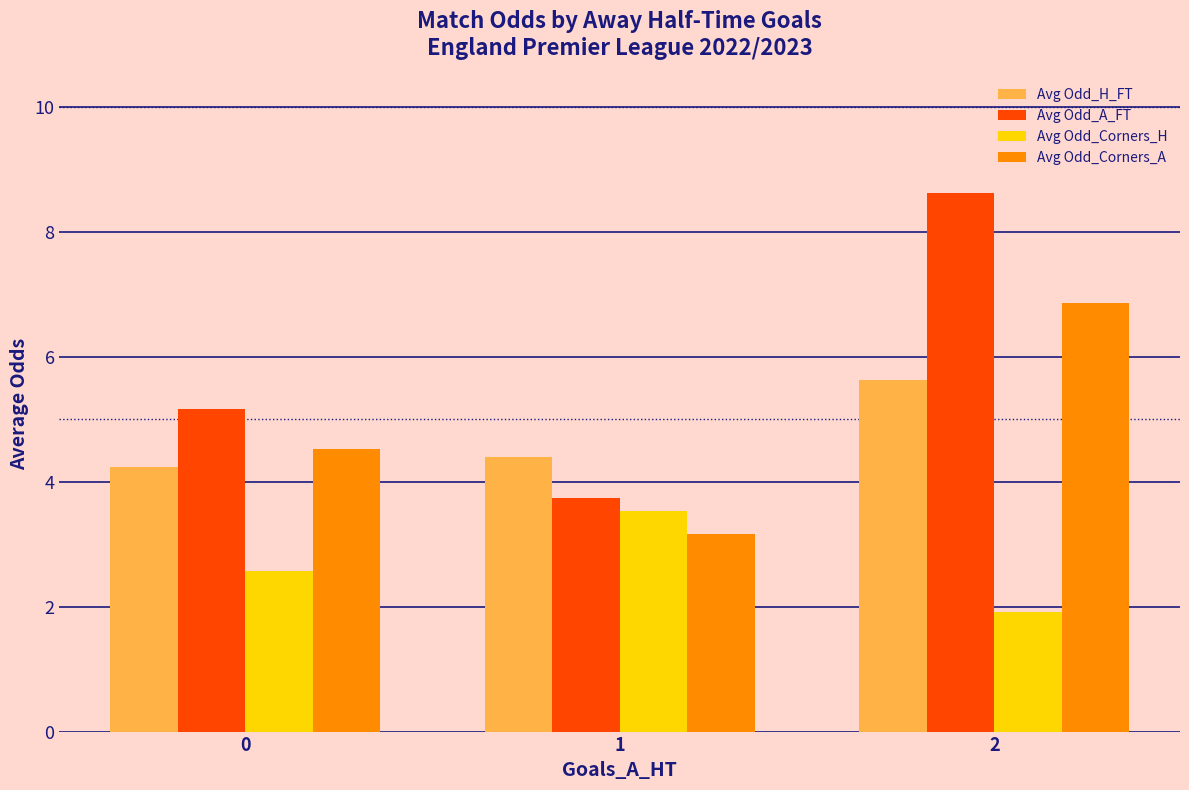

Rank the series by their maximum value, from highest to lowest.

Avg Odd_A_FT, Avg Odd_Corners_A, Avg Odd_H_FT, Avg Odd_Corners_H